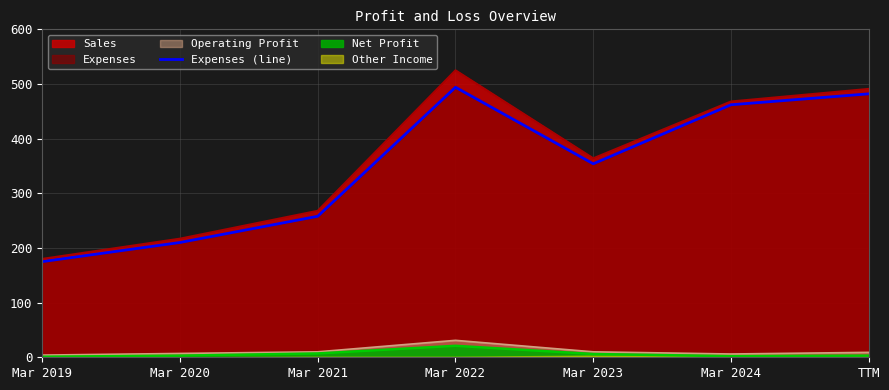

Reading left to right, extract all data points from this chart.

Mar 2019=175	Mar 2020=210	Mar 2021=258	Mar 2022=494	Mar 2023=354	Mar 2024=462	TTM=482